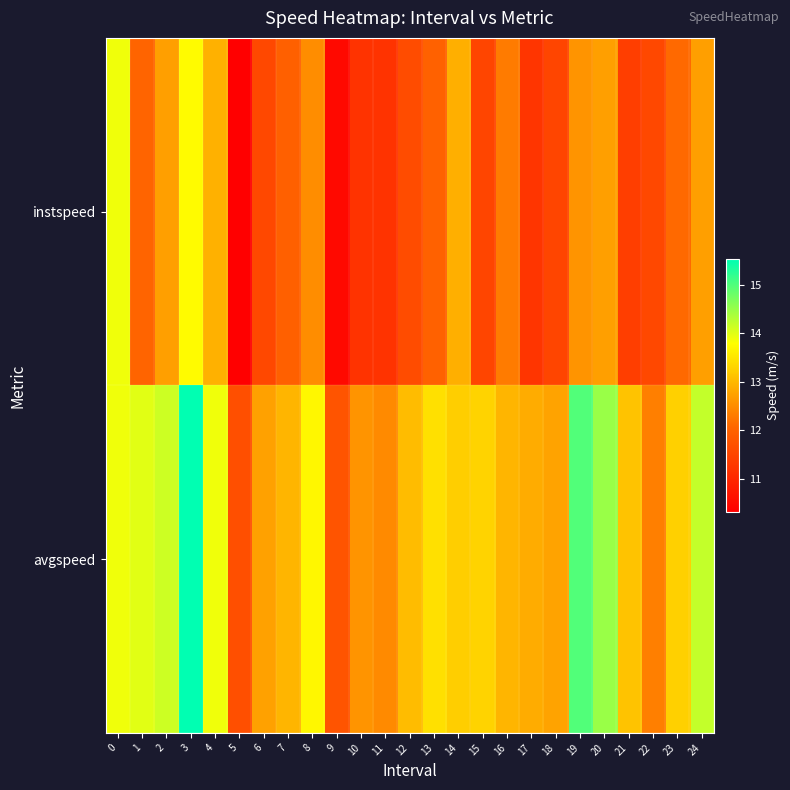

Rank the series by their average value, from highest to lowest.

avgspeed, instspeed